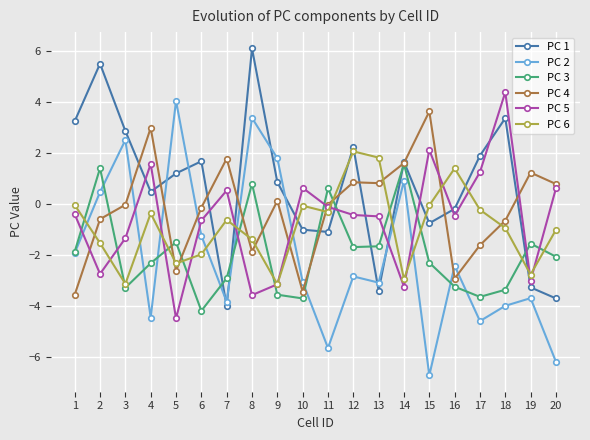

Between which two adjacent categories do PC 5 and PC 3 first intersect?

1 and 2